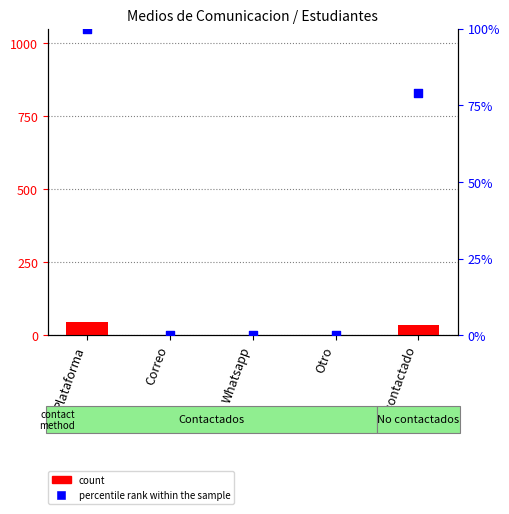

Which series has the largest total across all categories?

percentile rank within the sample